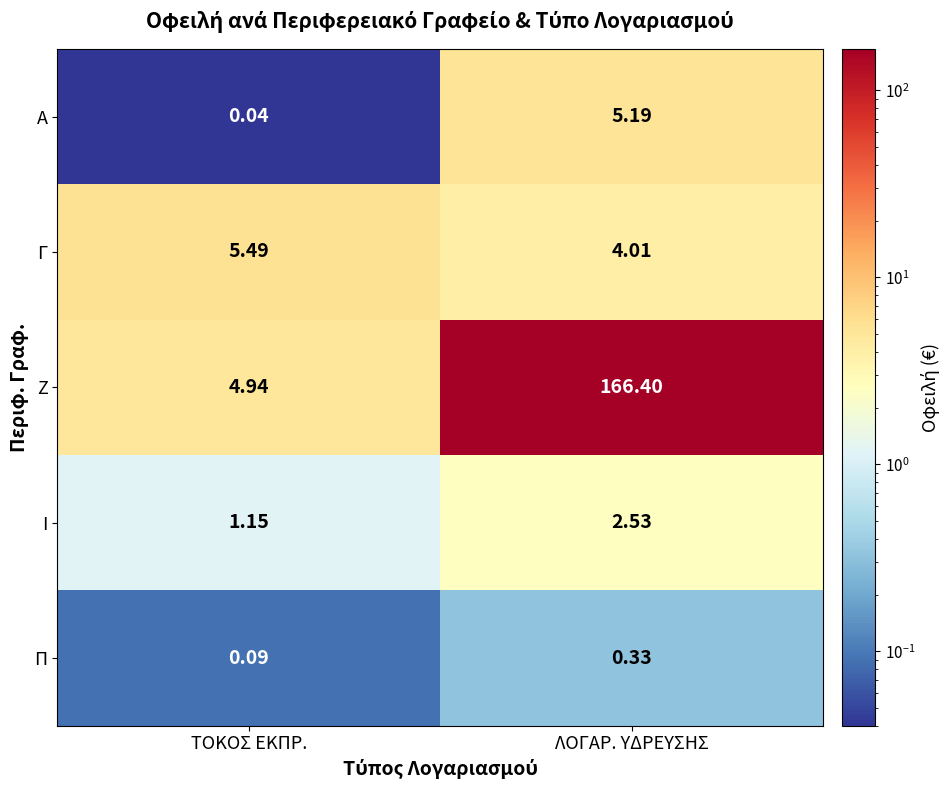

At which label is Ζ closest to 85?

ΤΟΚΟΣ ΕΚΠΡ.